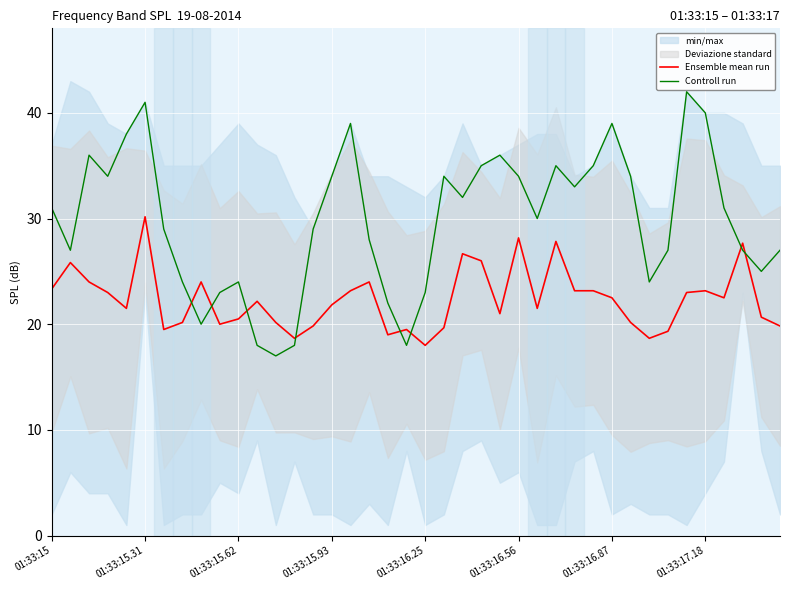

What is the sum of all Ensemble mean run values?

893.0